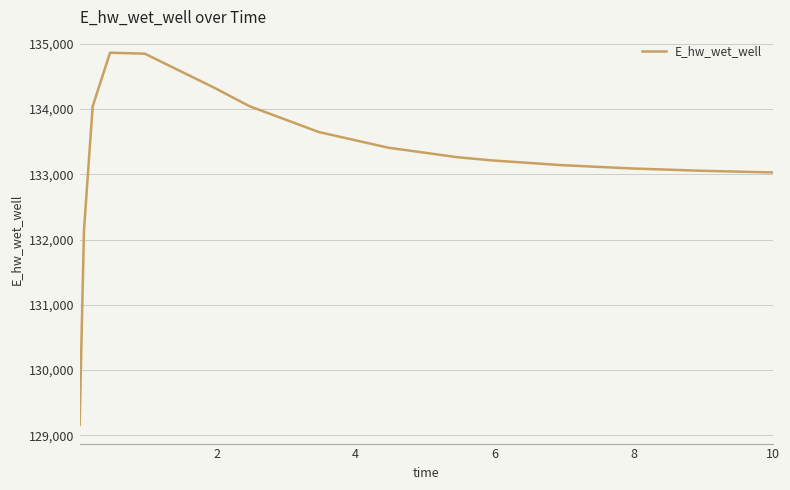

How many values are below 133260?

8